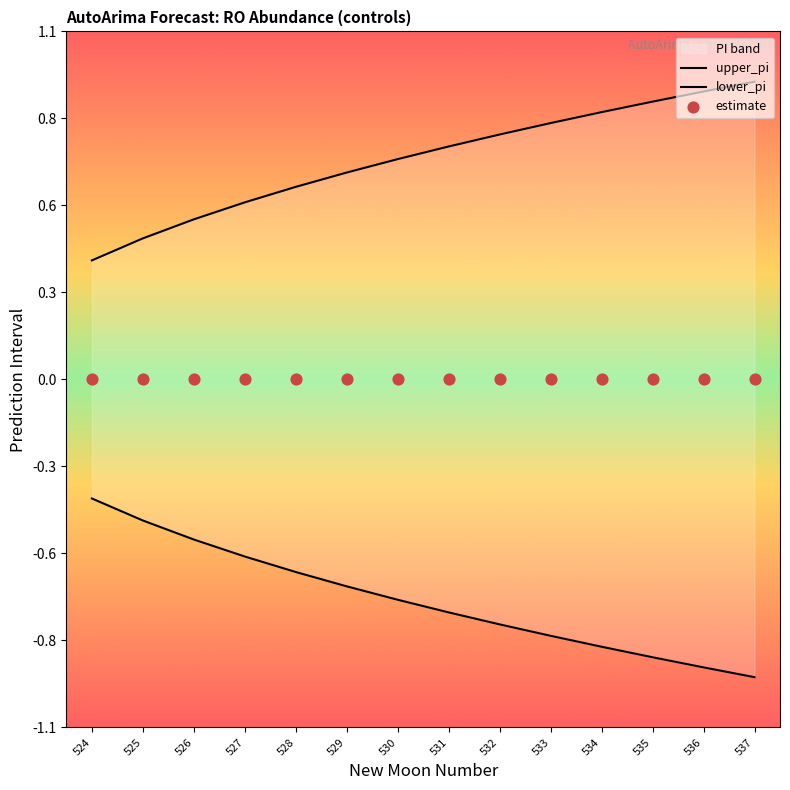

Is the value of estimate at 532 greater than the value of lower_pi at 525?

Yes